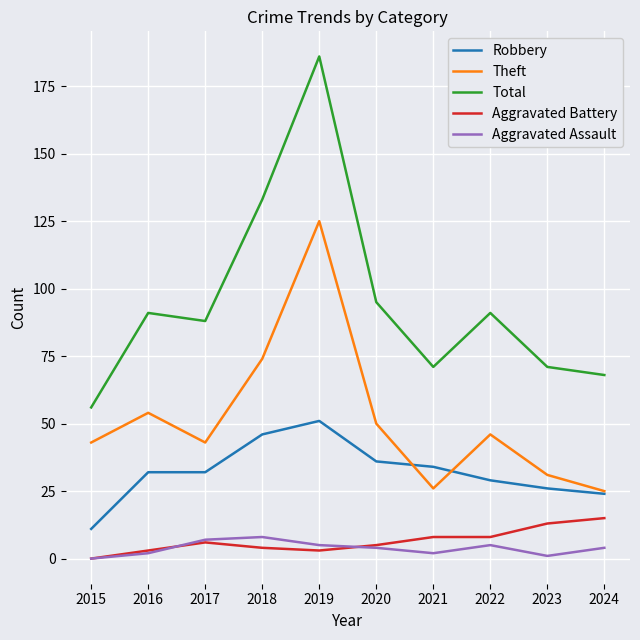

How many positive values does the Aggravated Assault series have?

9